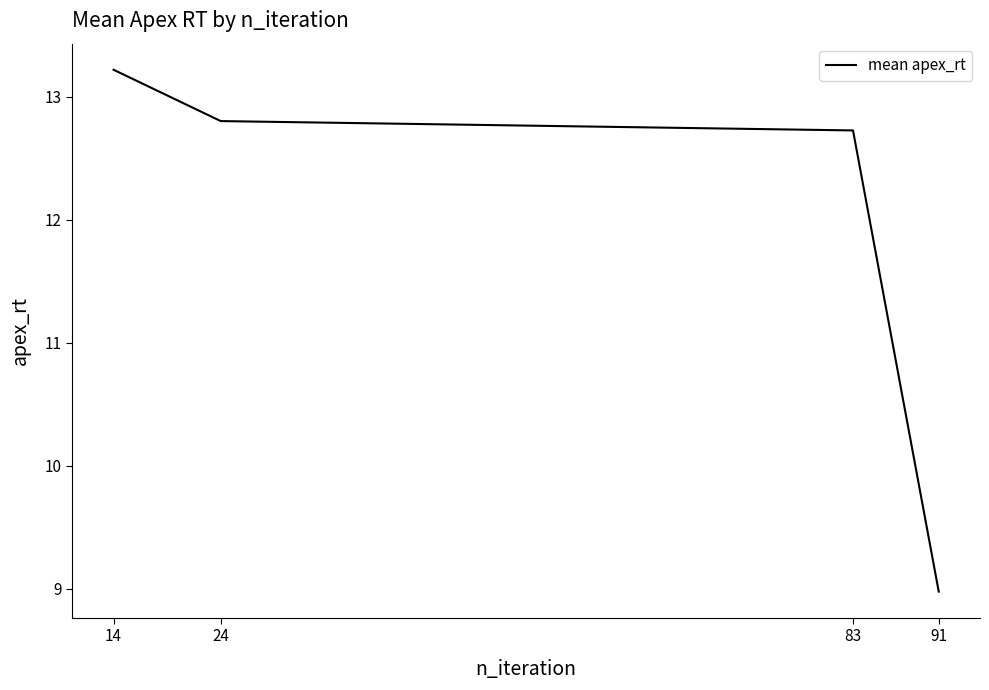

At which label is the value closest to 11?

83